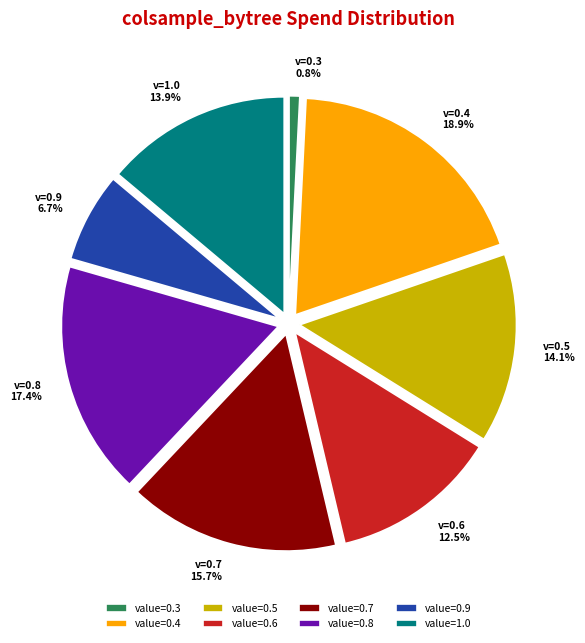

Between value=0.7 and value=1.0, which is larger?

value=0.7